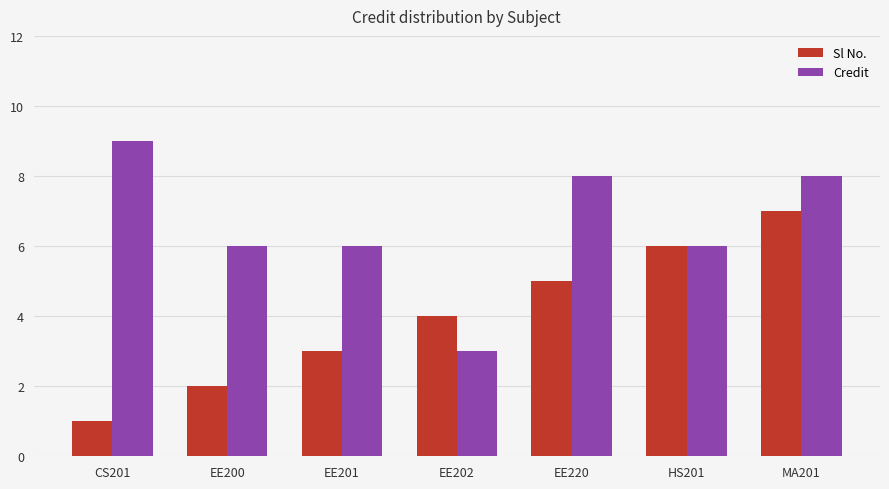

List the series in order of their peak value, highest first.

Credit, Sl No.